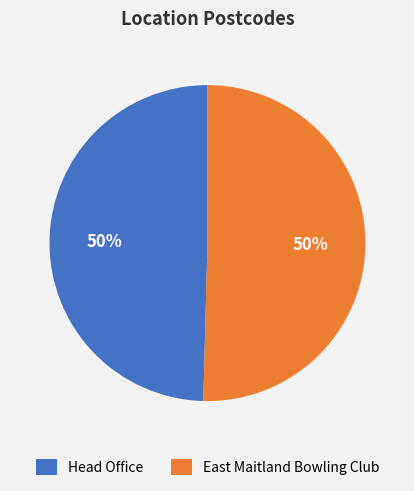

Count the number of slices in the pie.

2